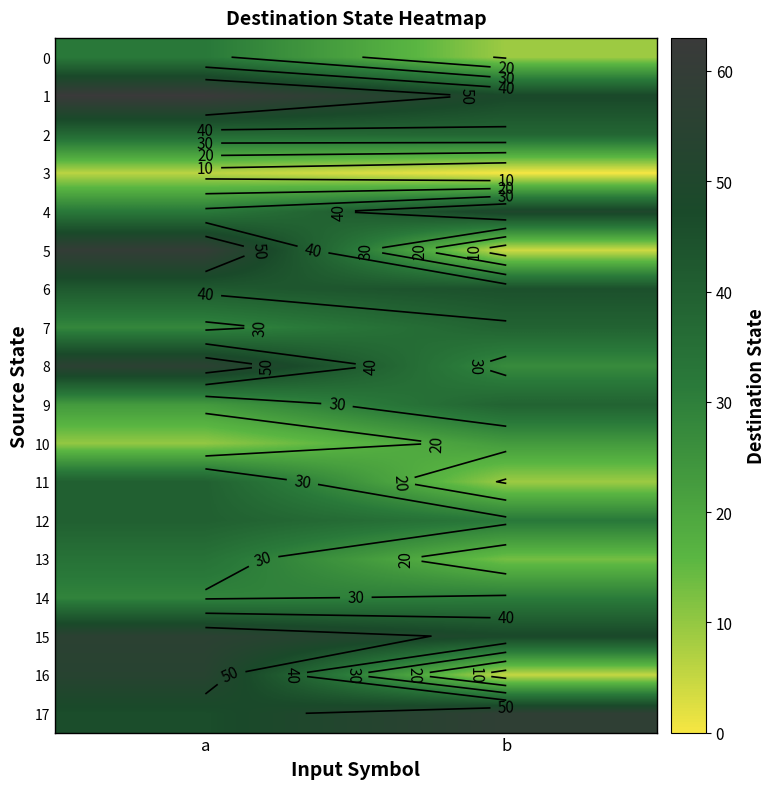

Between b and a, which is larger?

a